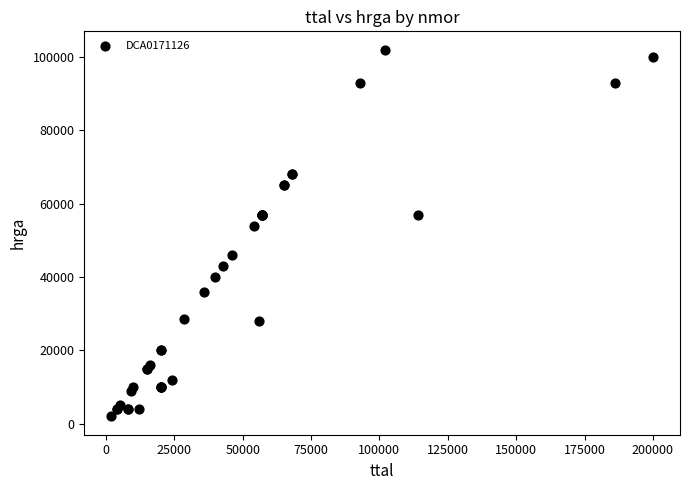

What Y value in the scatter plot is closest to 52000?

54000